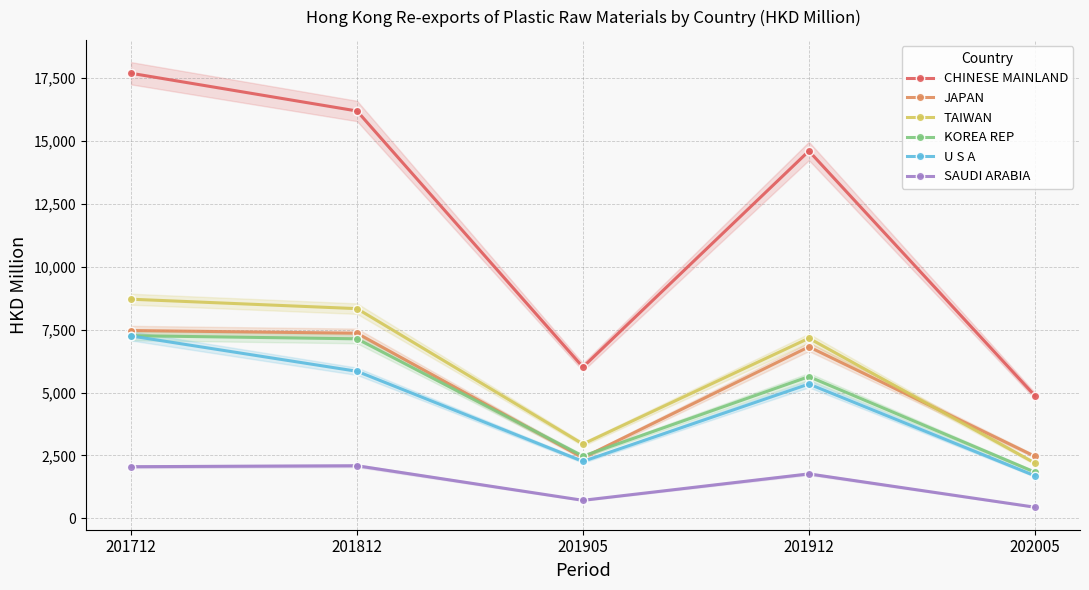

At which category does the chart reach its minimum across all series?

202005